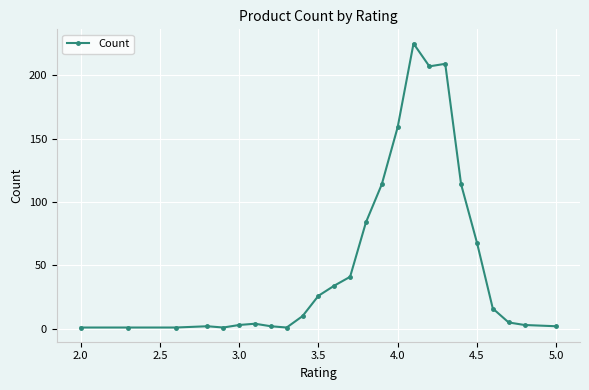

What is the smallest value displayed?

1